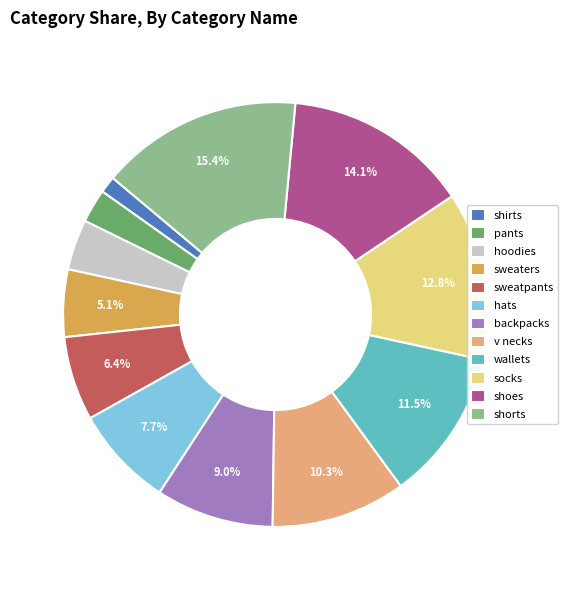

Rank the categories by value from highest to lowest.

shorts, shoes, socks, wallets, v necks, backpacks, hats, sweatpants, sweaters, hoodies, pants, shirts